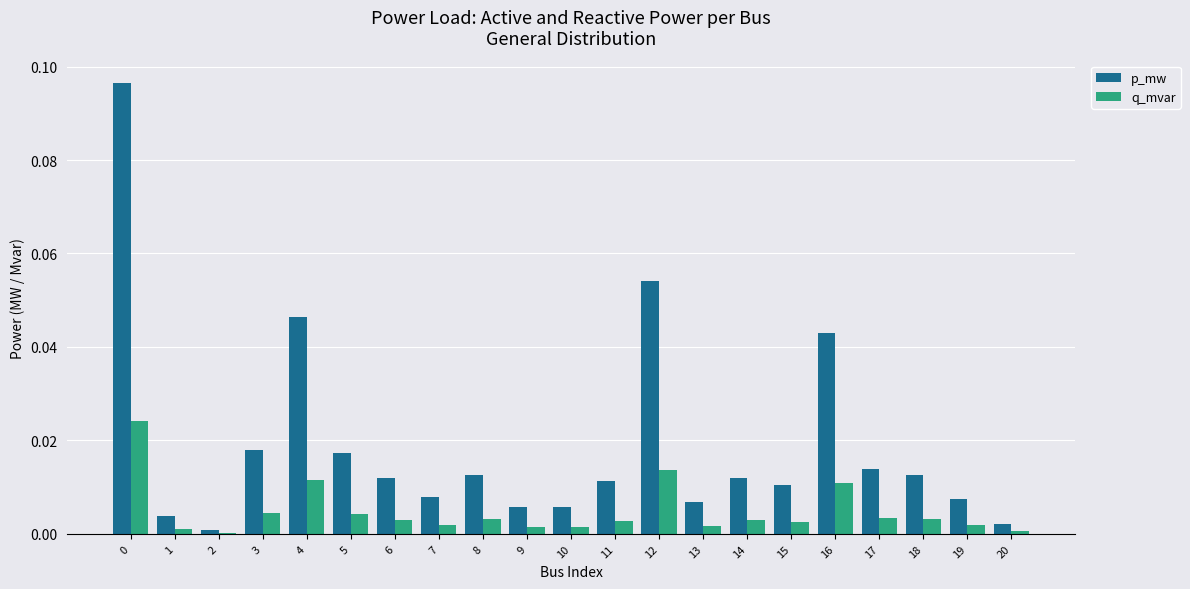

Between 2 and 4, which series saw the biggest shift?

p_mw